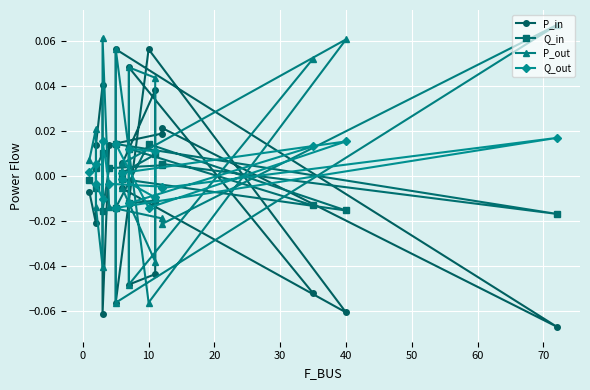

Reading left to right, transcribe all the data shown in this chart.

P_in: -0.0	-0.0	0.0	0.0	-0.1	0.0	0.0	0.0	-0.1	0.1	-0.1	0.1	-0.1	-0.0	0.0	0.0	-0.0	-0.0	0.0	-0.1
Q_in: -0.0	-0.0	0.0	0.0	-0.0	0.0	0.0	0.0	-0.0	0.0	-0.0	0.0	-0.0	-0.0	0.0	0.0	-0.0	-0.0	0.0	-0.0
P_out: 0.0	0.0	-0.0	-0.0	0.1	-0.0	-0.0	-0.0	0.1	-0.1	0.1	-0.1	0.1	0.0	-0.0	-0.0	0.0	0.0	-0.0	0.1
Q_out: 0.0	0.0	-0.0	-0.0	0.0	-0.0	-0.0	-0.0	0.0	-0.0	0.0	-0.0	0.0	0.0	-0.0	-0.0	0.0	0.0	-0.0	0.0